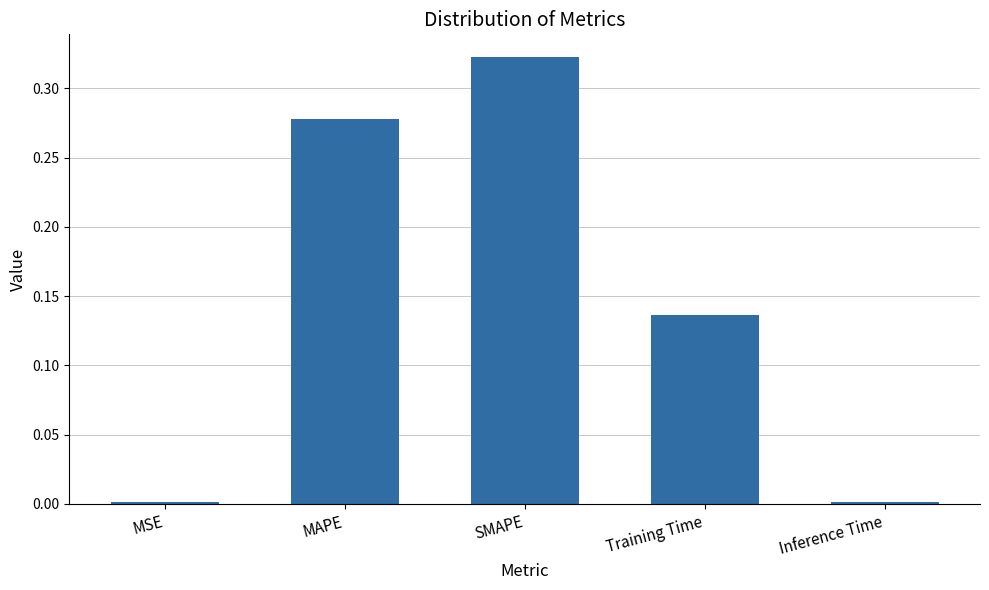

Is it true that the value at SMAPE is 0.5?

False